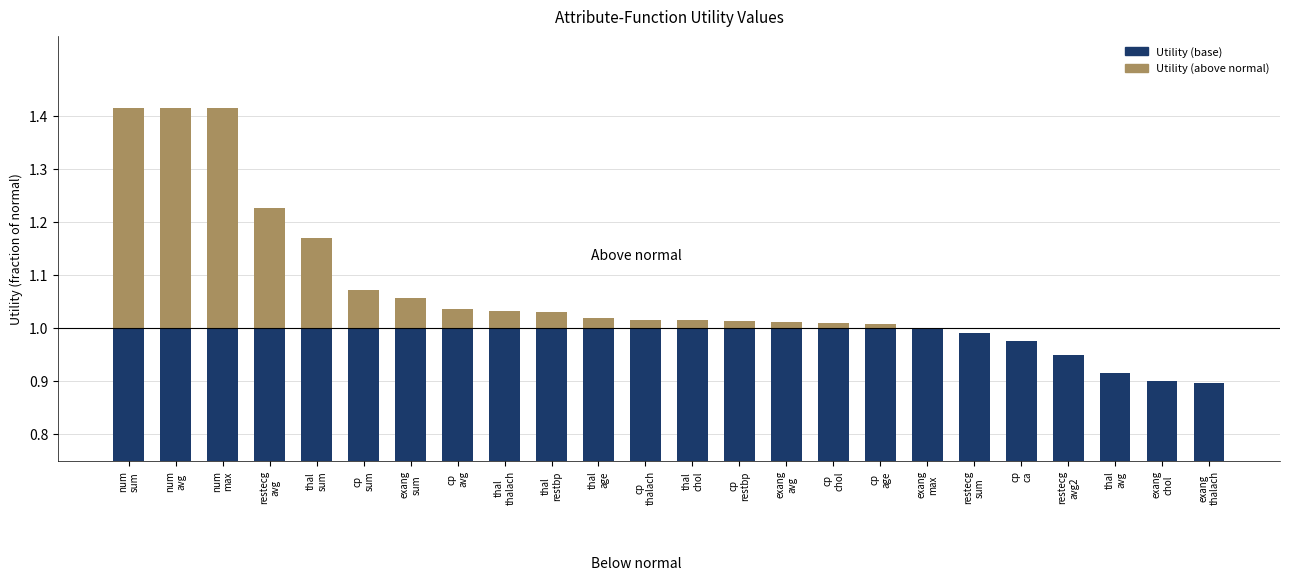

Where is Utility (above normal) nearest to the value 0?

exang
max